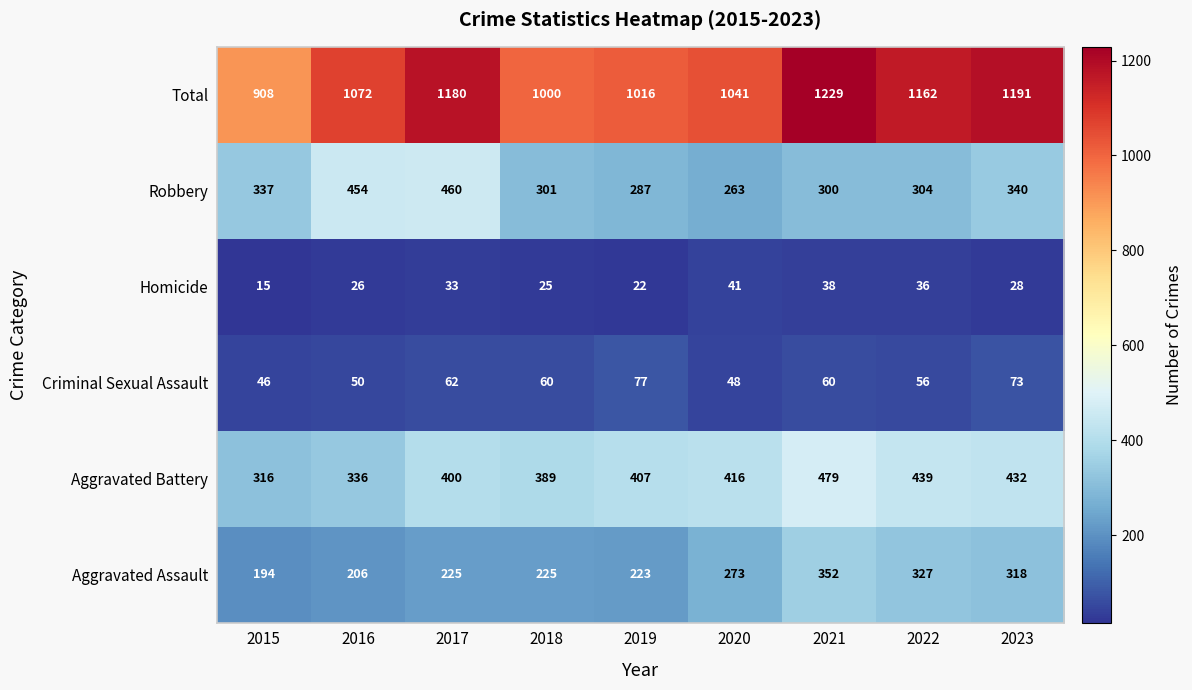

The value of Total at 2017 is 1180. True or false?

True